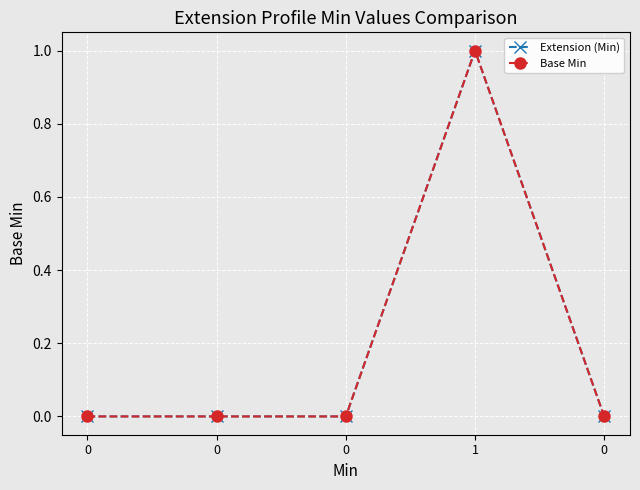

Does the chart have visible grid lines?

Yes